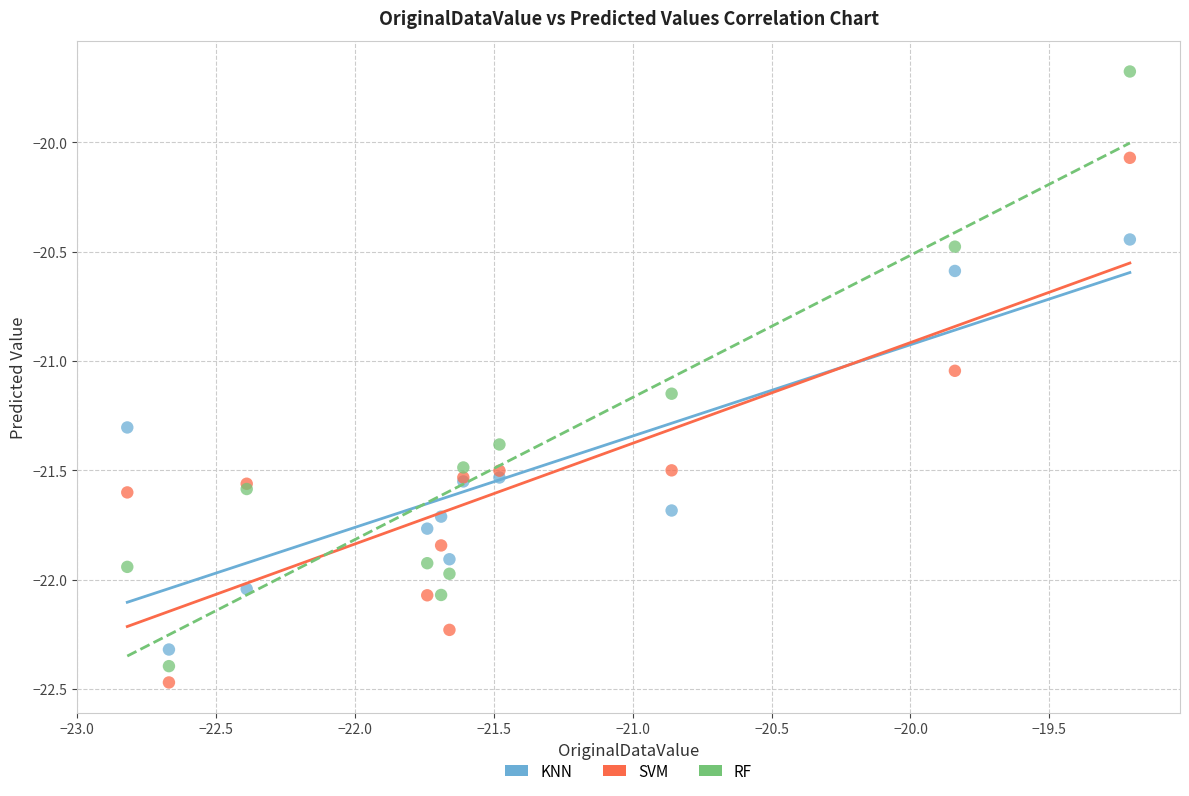

Which series contains the highest Y value?

RF